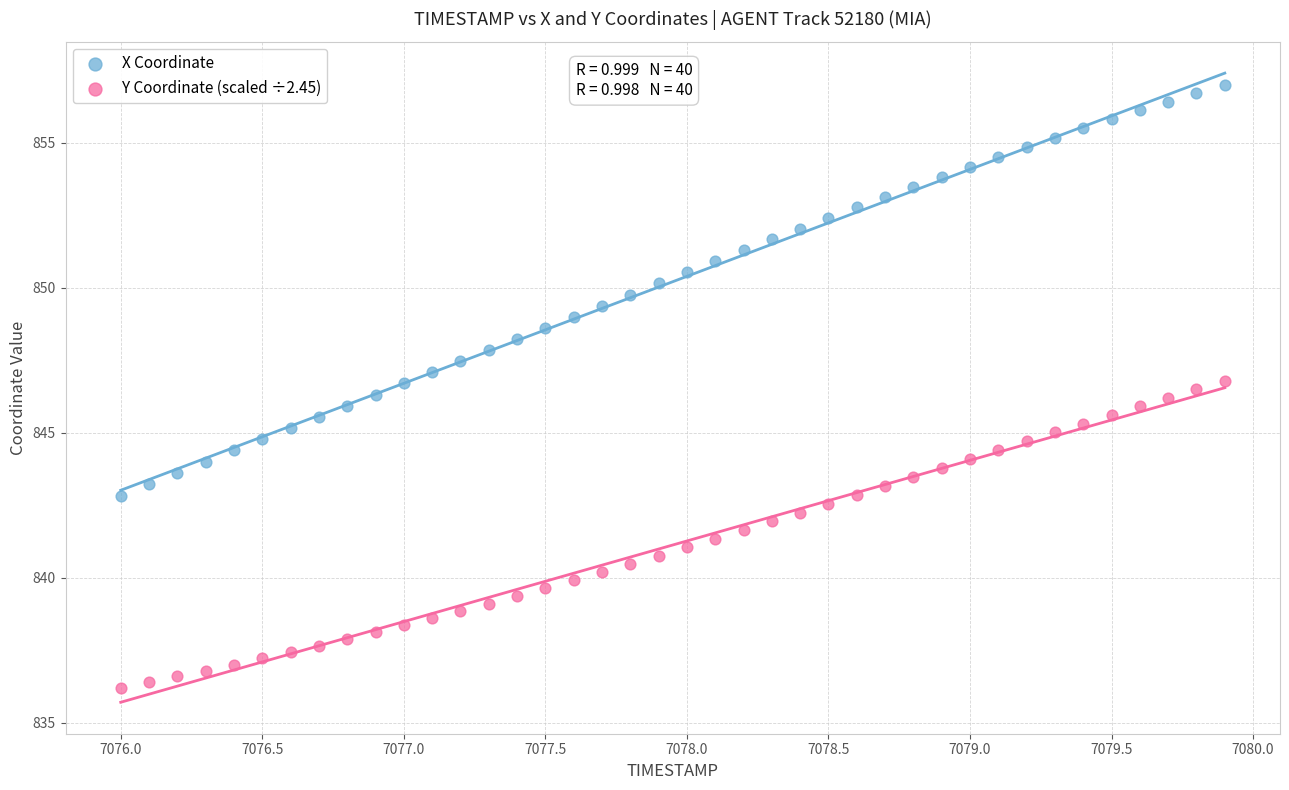

Across all data points, what is the range of X values (max minus min)?

3.9